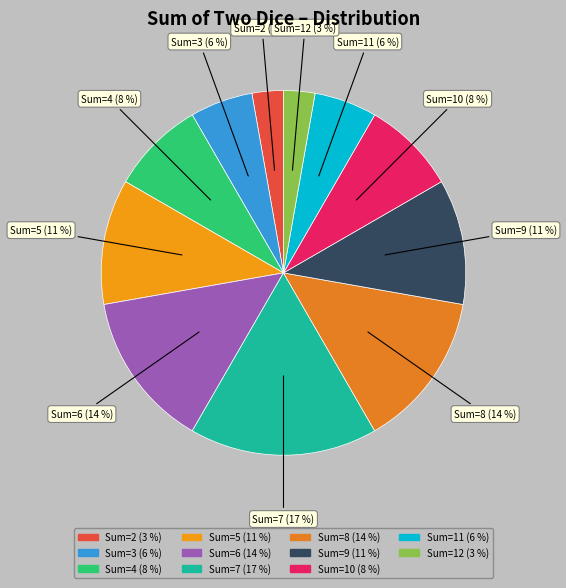

To the nearest percent, what is the difference between the Sum=10 and Sum=5 slice percentages?

3%